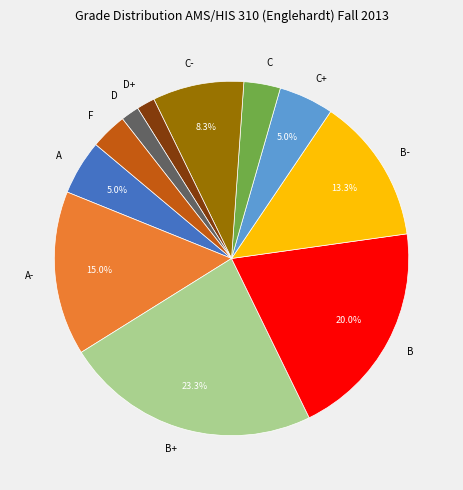

How many segments does this pie chart have?

11